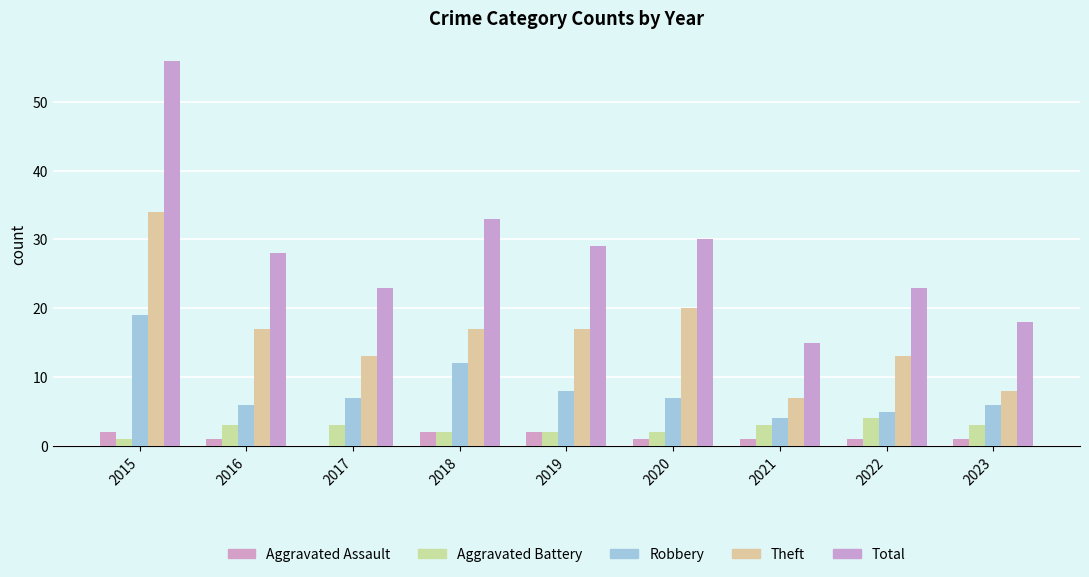

Where does the Robbery series first go above 7?

2015